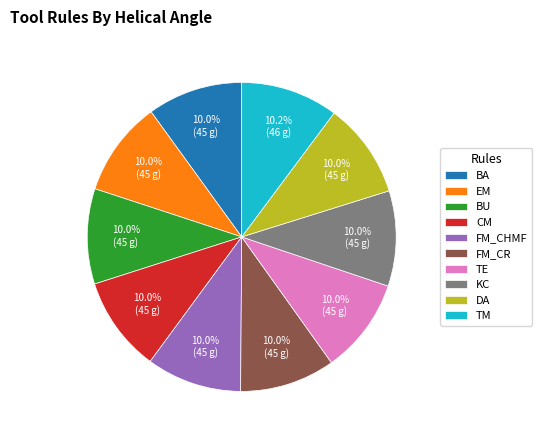

To the nearest percent, what is the combined percentage of EM and TE?

20%